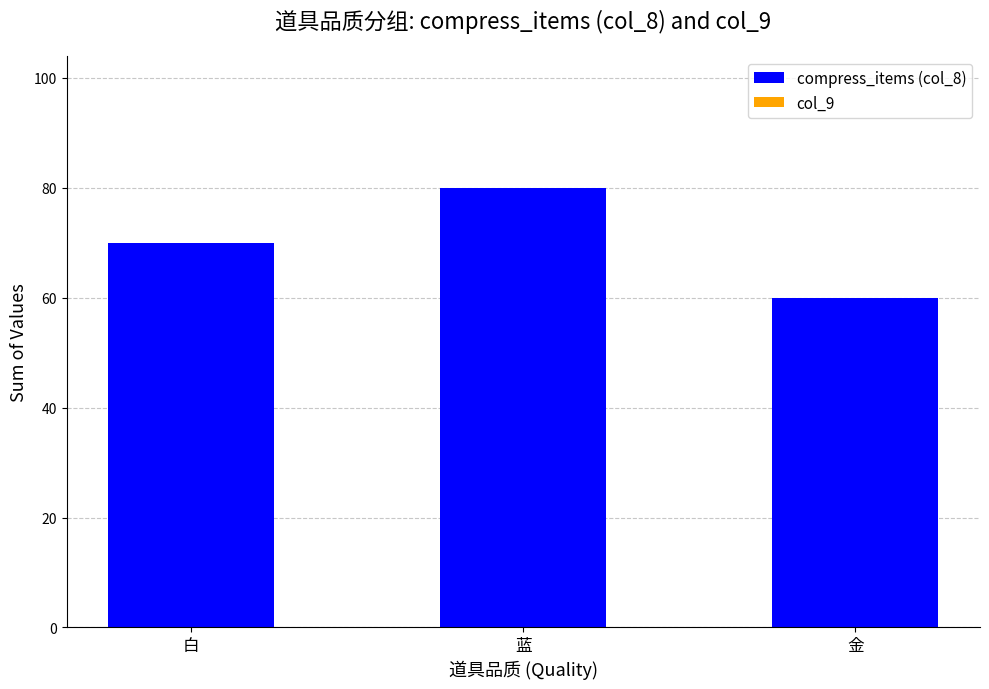

Which label corresponds to the smallest value in the chart?

金